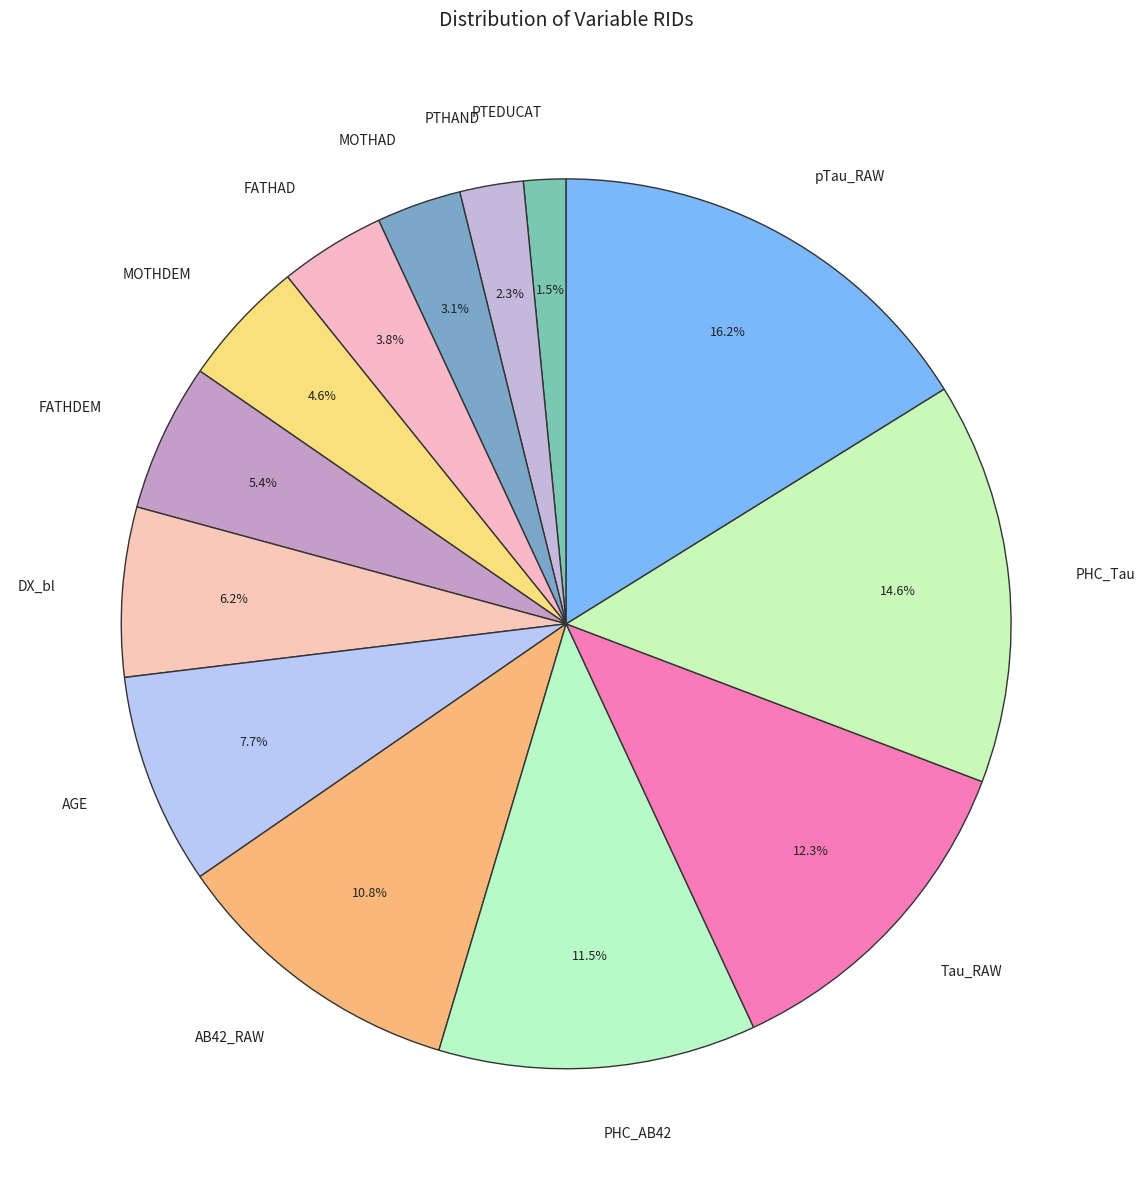

To the nearest percent, what percentage of the pie is MOTHDEM?

5%